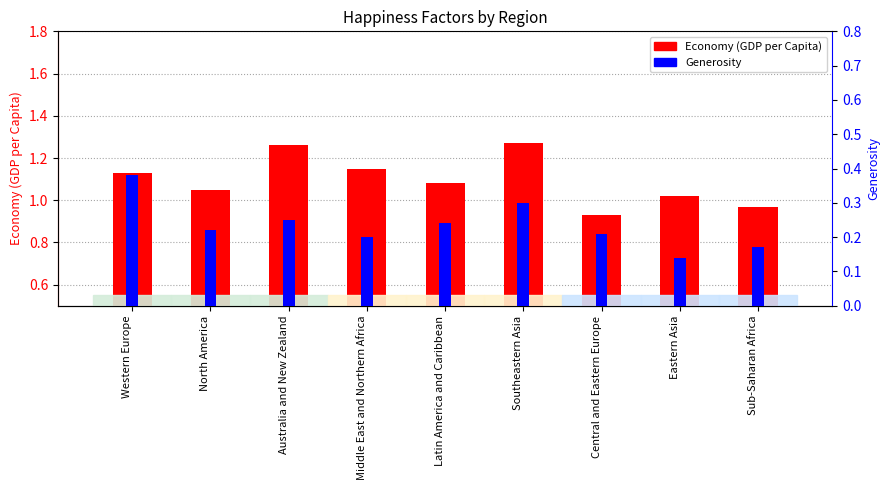

Which series has the widest spread of values?

Economy (GDP per Capita)